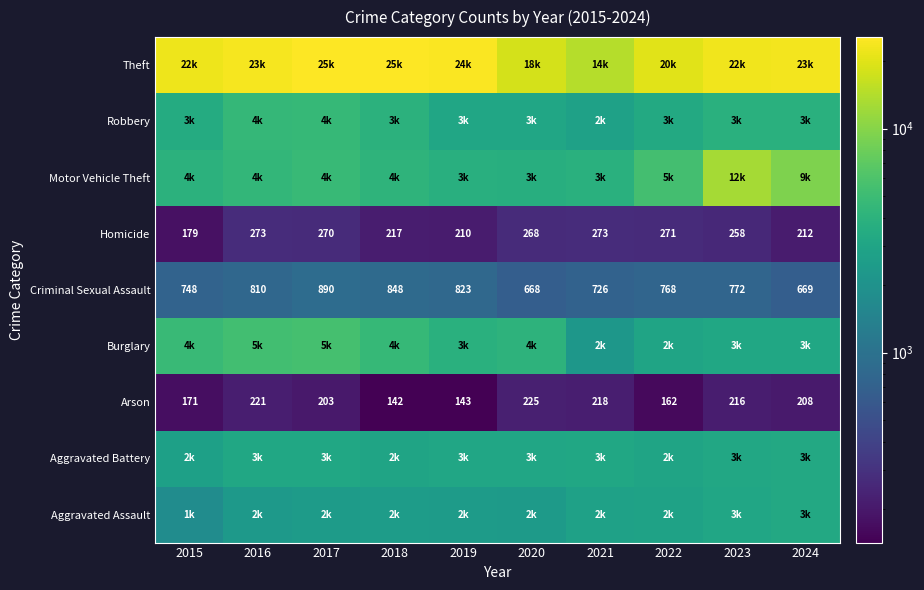

Where does the Criminal Sexual Assault series first go above 772?

2016